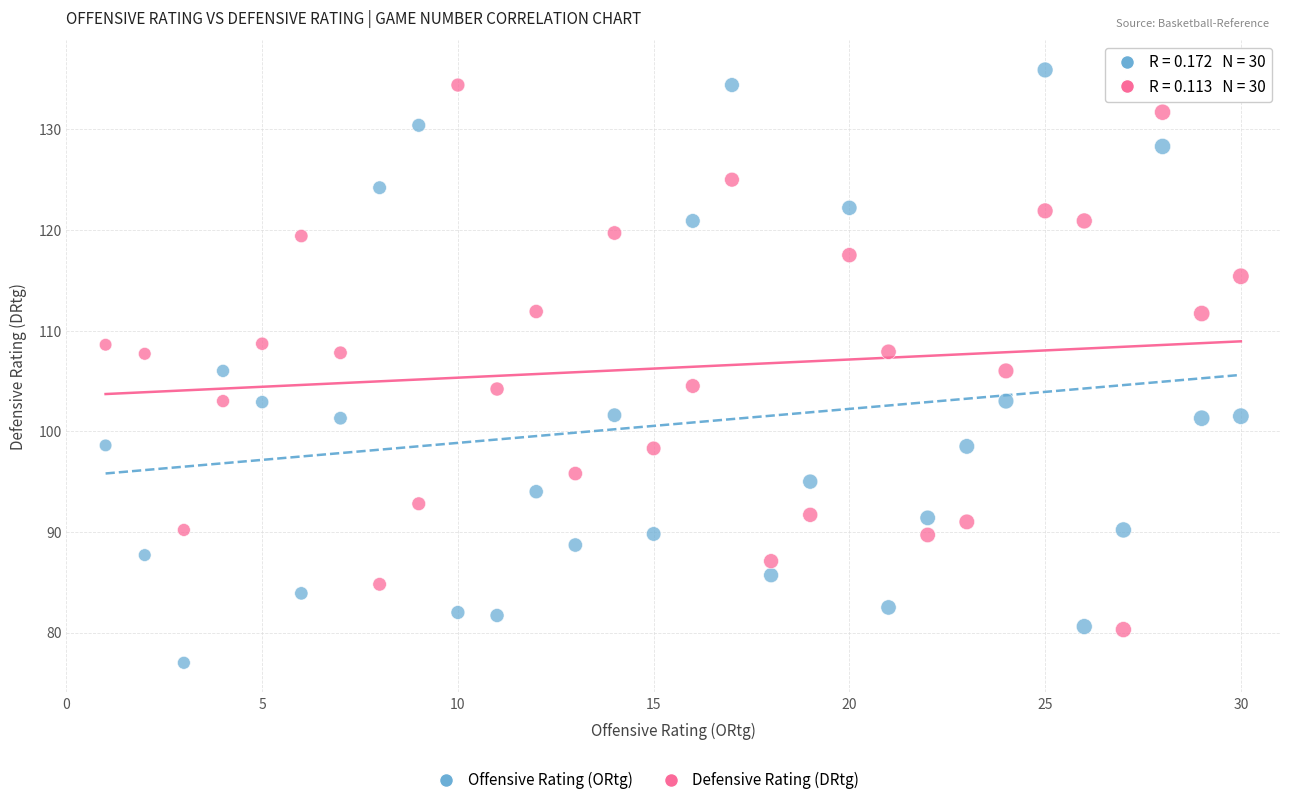

Across all data points, what is the range of X values (max minus min)?

29.0